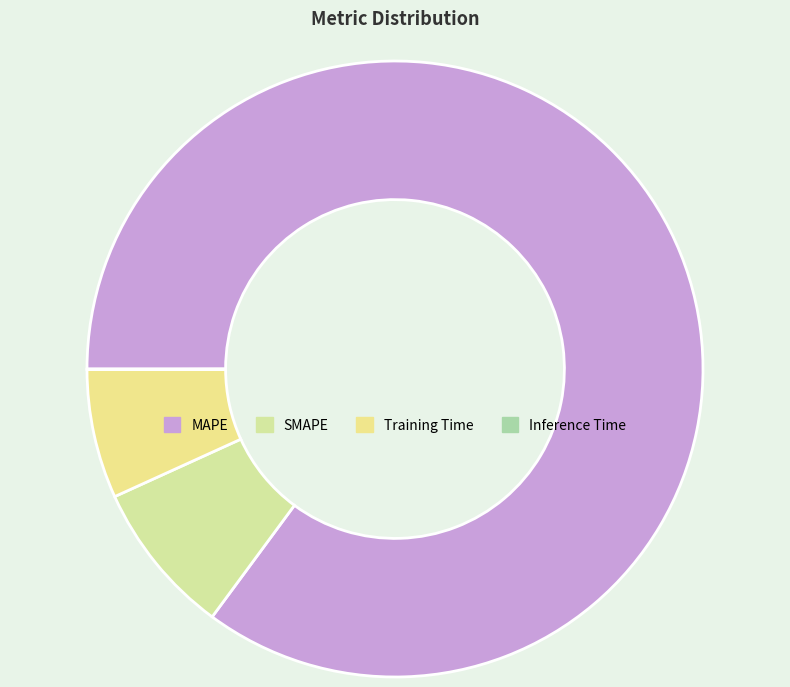

What is the change in value from Training Time to Inference Time?

-1.7